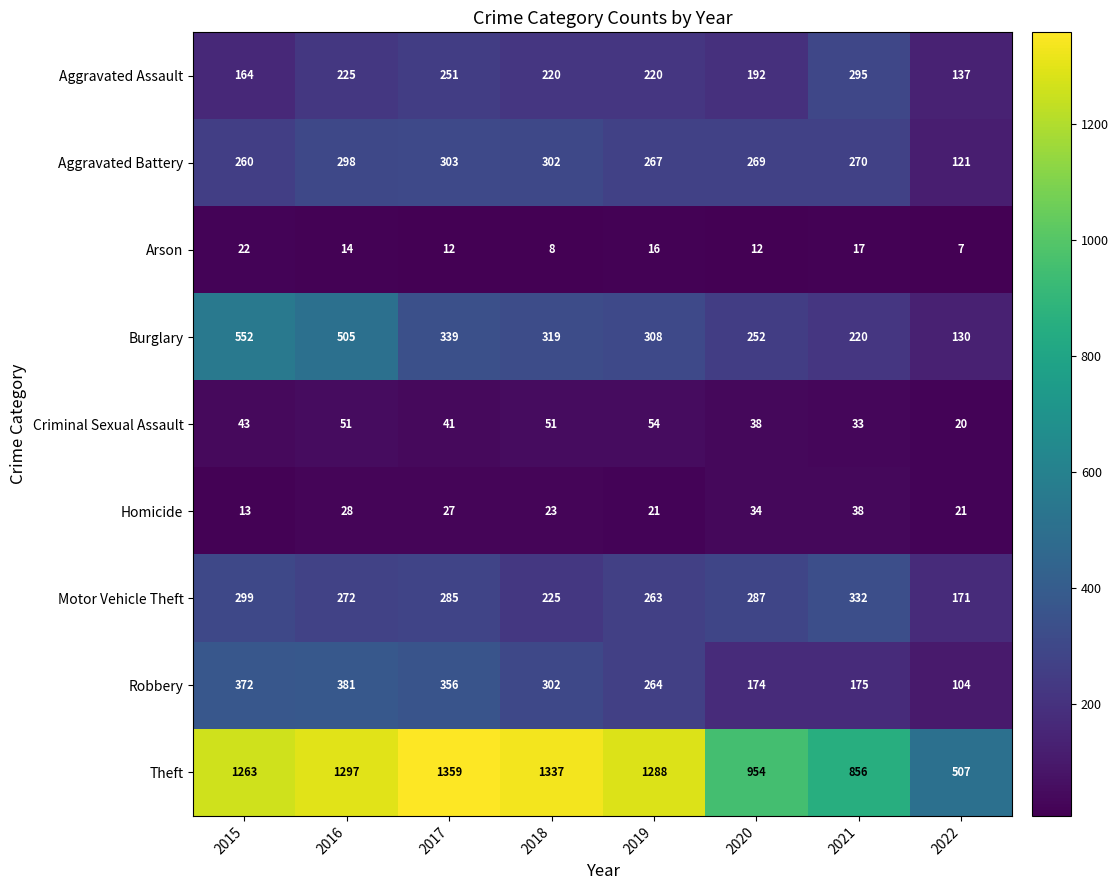

Count the number of data series in this chart.

9